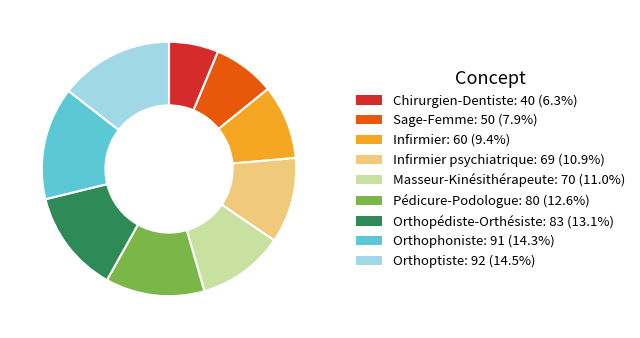

Is there any slice that represents more than half of the pie?

No